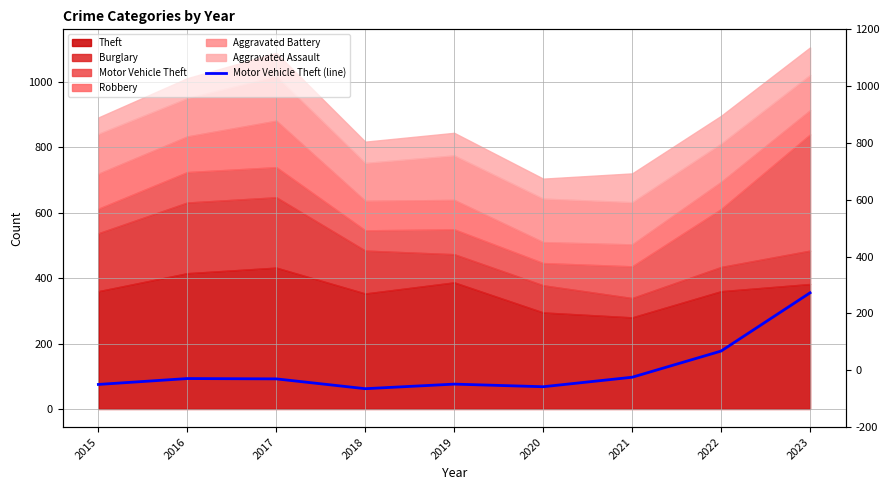

What is the value of the 3rd point from the left?

92